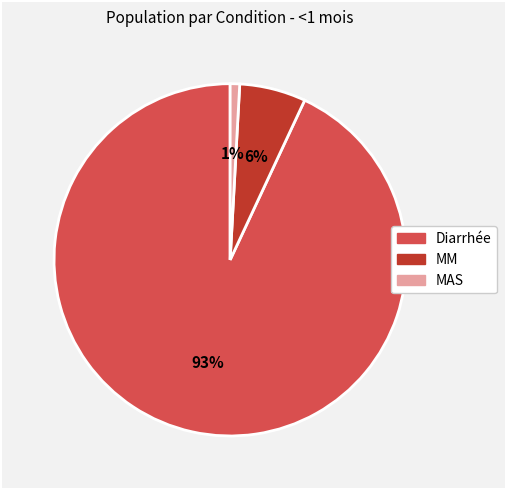

The MM slice represents 6% of the pie. True or false?

True